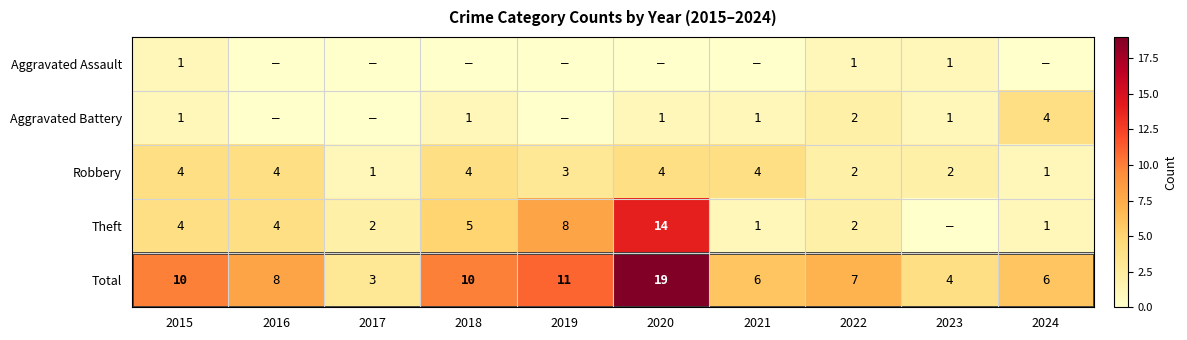

Which category has the highest value in the Total series?

2020